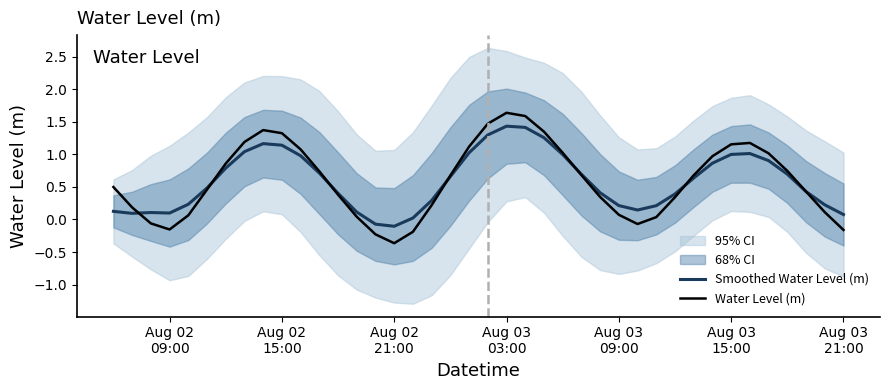

What is the maximum value for Water Level (m)?

1.6